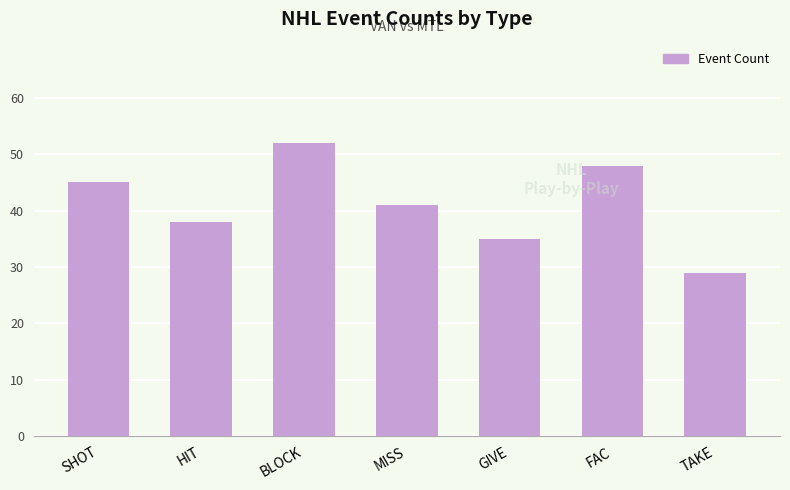

Reading left to right, extract all data points from this chart.

SHOT=45	HIT=38	BLOCK=52	MISS=41	GIVE=35	FAC=48	TAKE=29